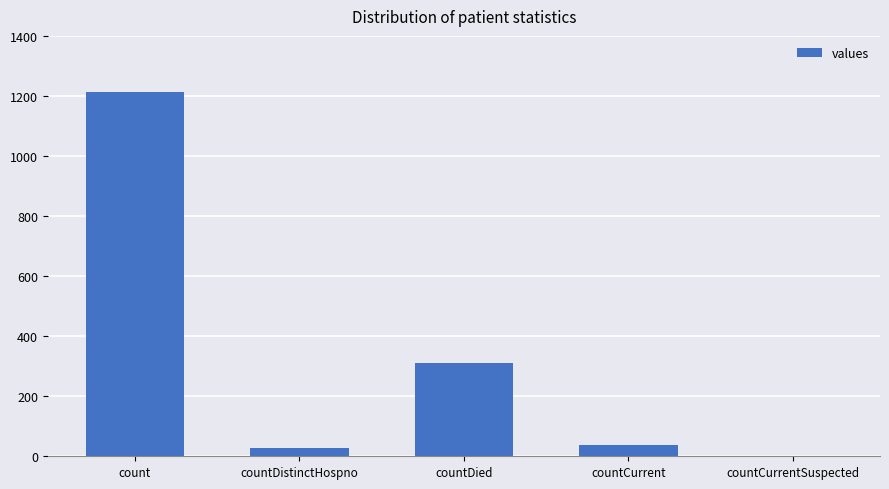

What value does the data have at count, to the nearest 100?

1200